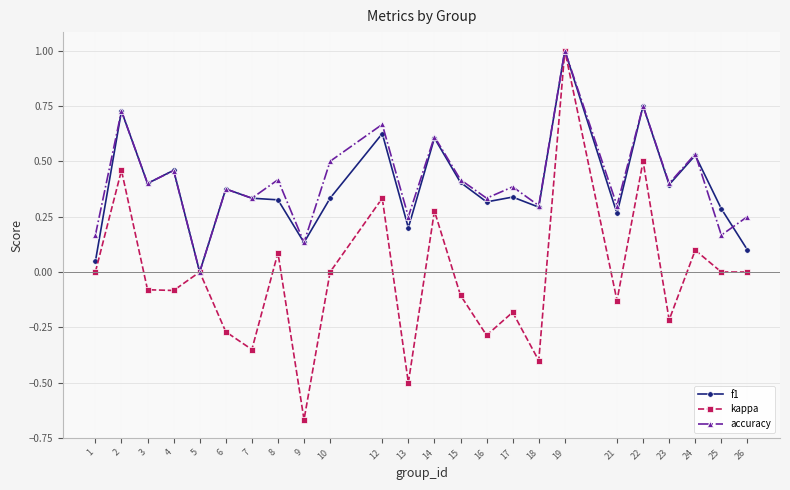

How many lines are shown in the chart?

3